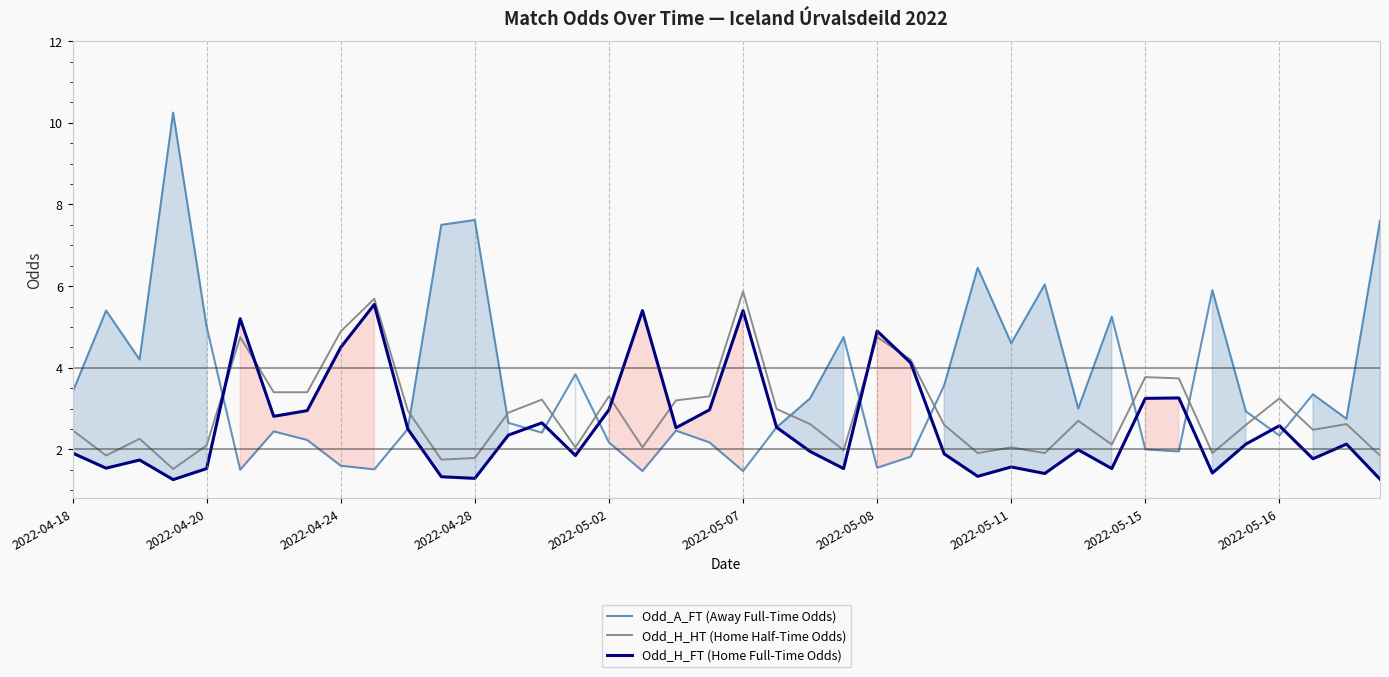

Is it true that Odd_H_FT (Home Full-Time Odds) equals 1.9 at 2022-04-18?

True